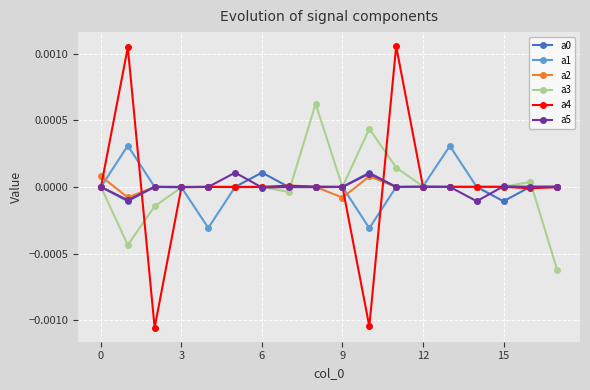

Which series has the widest spread of values?

a4